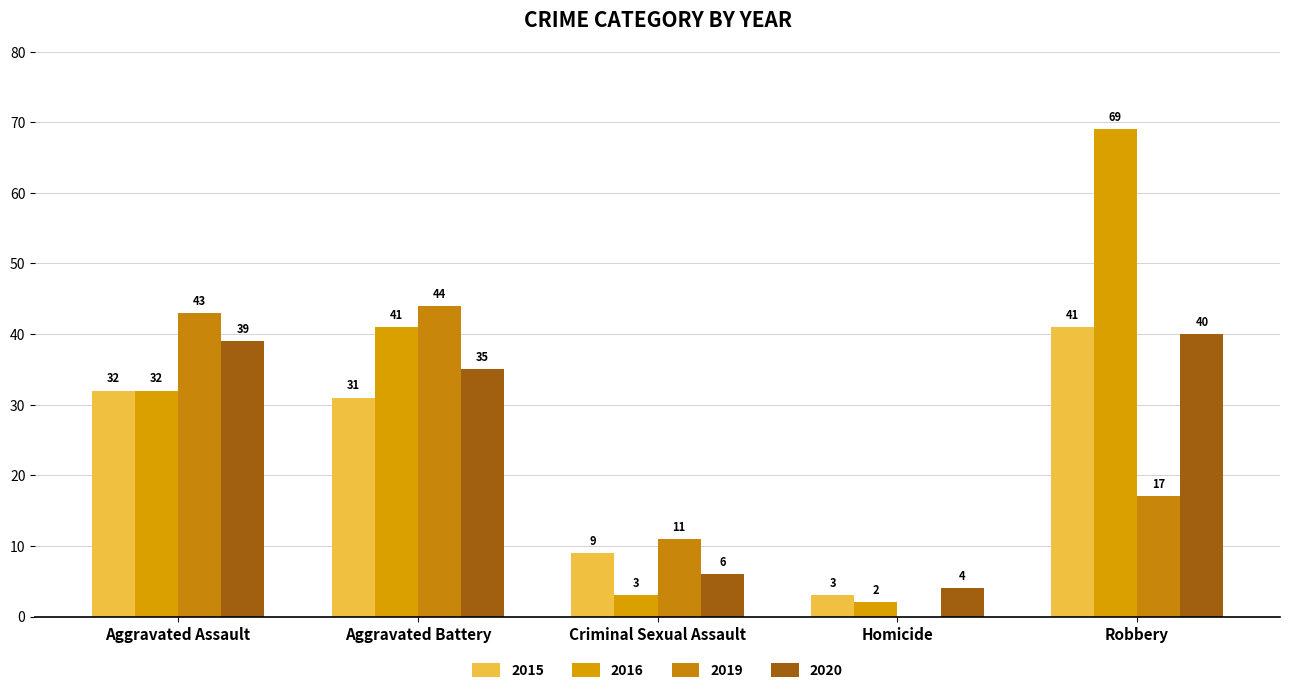

The 2020 series shows 55 at Robbery. True or false?

False